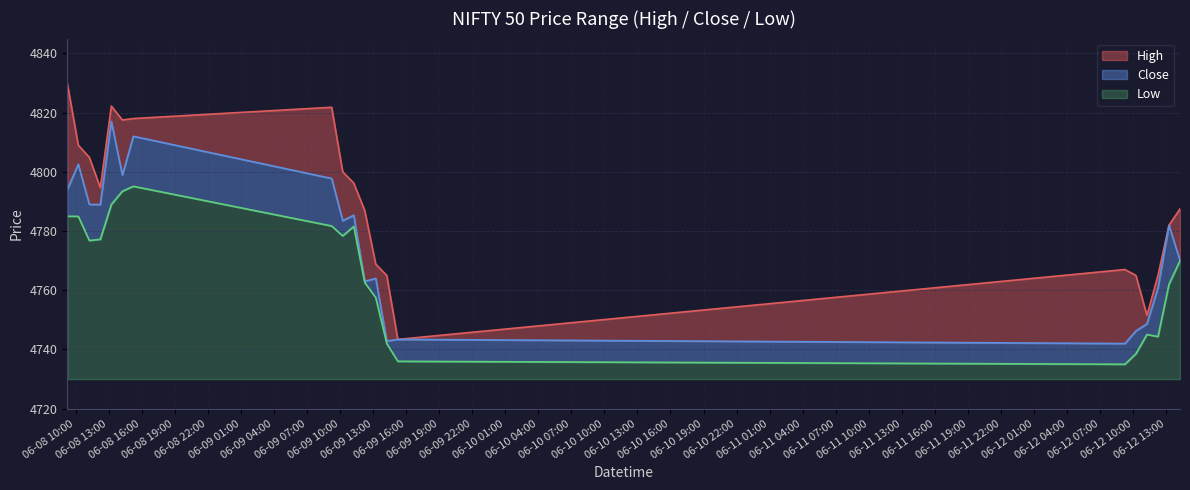

Reading left to right, list all the values displayed in this chart.

High: 4829.9	4809.0	4804.9	4794.6	4822.2	4817.5	4818.0	4821.8	4800.0	4796.2	4787.0	4768.8	4765.0	4743.4	4767.0	4765.0	4751.5	4765.0	4782.0	4787.5
Close: 4794.0	4802.5	4789.0	4789.0	4817.0	4798.9	4812.0	4797.8	4783.5	4785.4	4763.0	4764.0	4742.9	4743.4	4742.0	4746.2	4748.6	4760.8	4782.0	4770.0
Low: 4785.0	4785.0	4776.8	4777.2	4789.0	4793.5	4795.1	4781.7	4778.4	4781.5	4762.6	4757.5	4742.0	4736.0	4735.0	4738.5	4745.0	4744.4	4762.0	4770.0